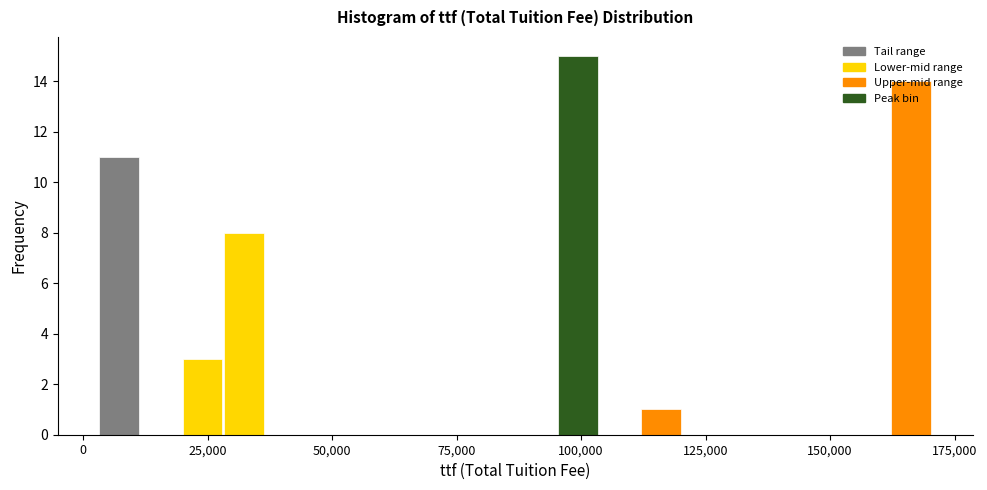

Around what value on the x-axis is the tallest bar? Give the approximate position of its centre, as read against the axis.

100000